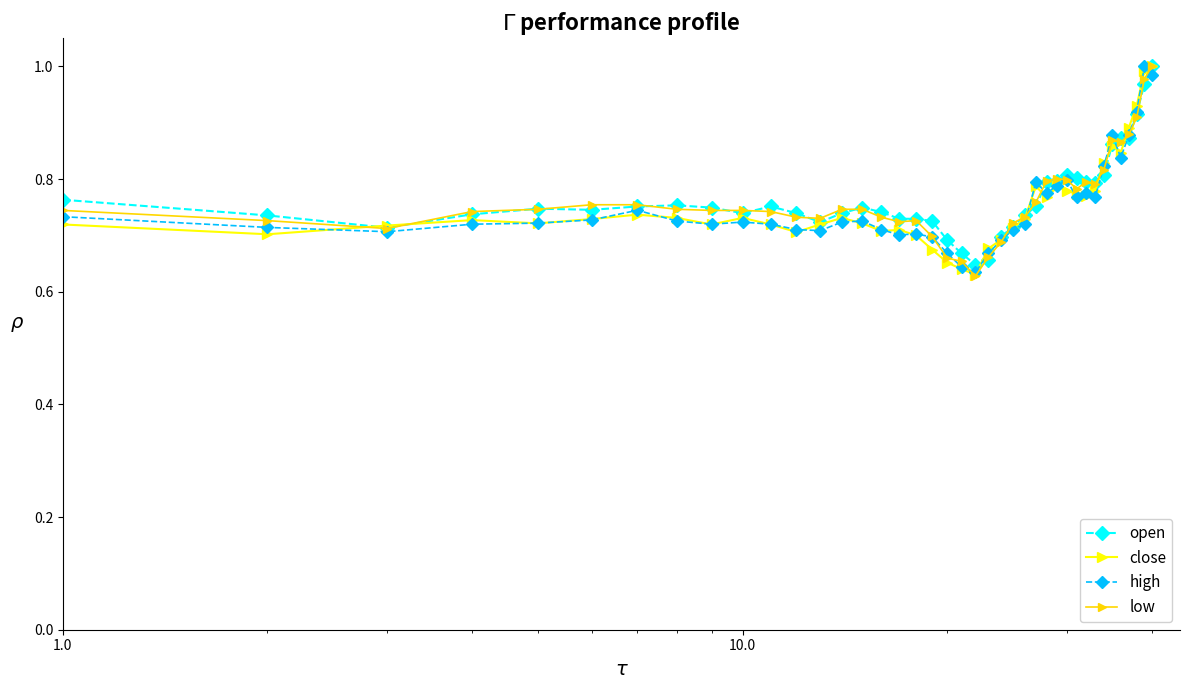

At how many categories does at least one series exceed 0?

40